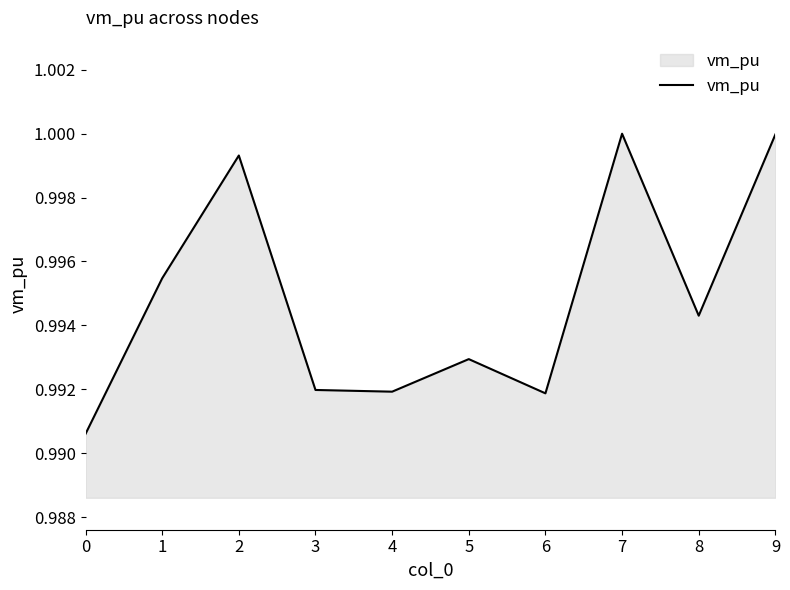

True or false: the data shows 1.0 at 4.

True